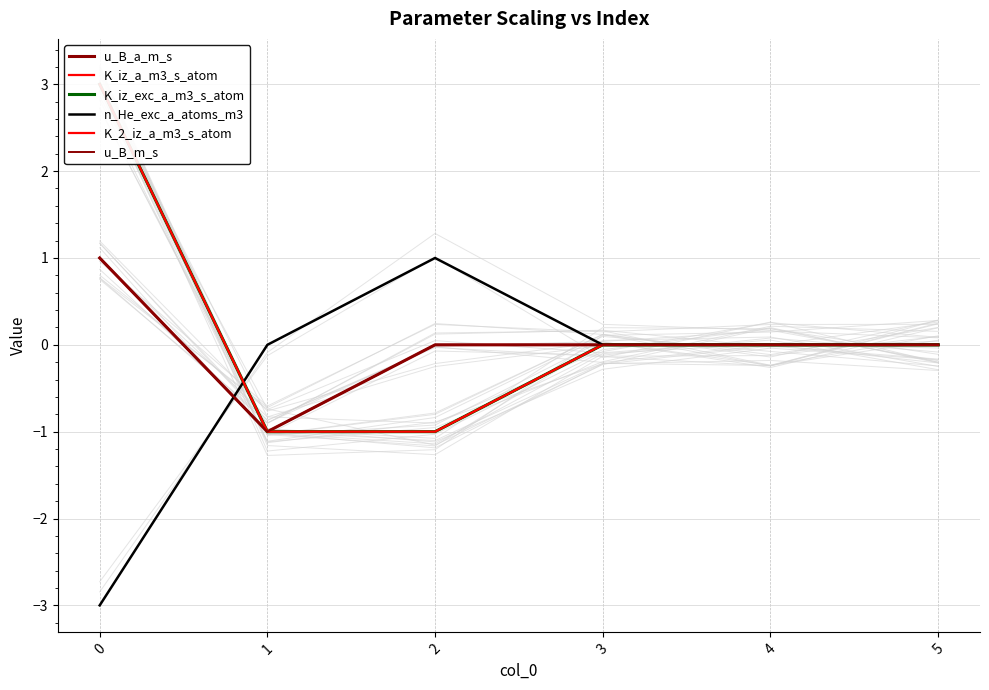

How many data points does each series have?

6